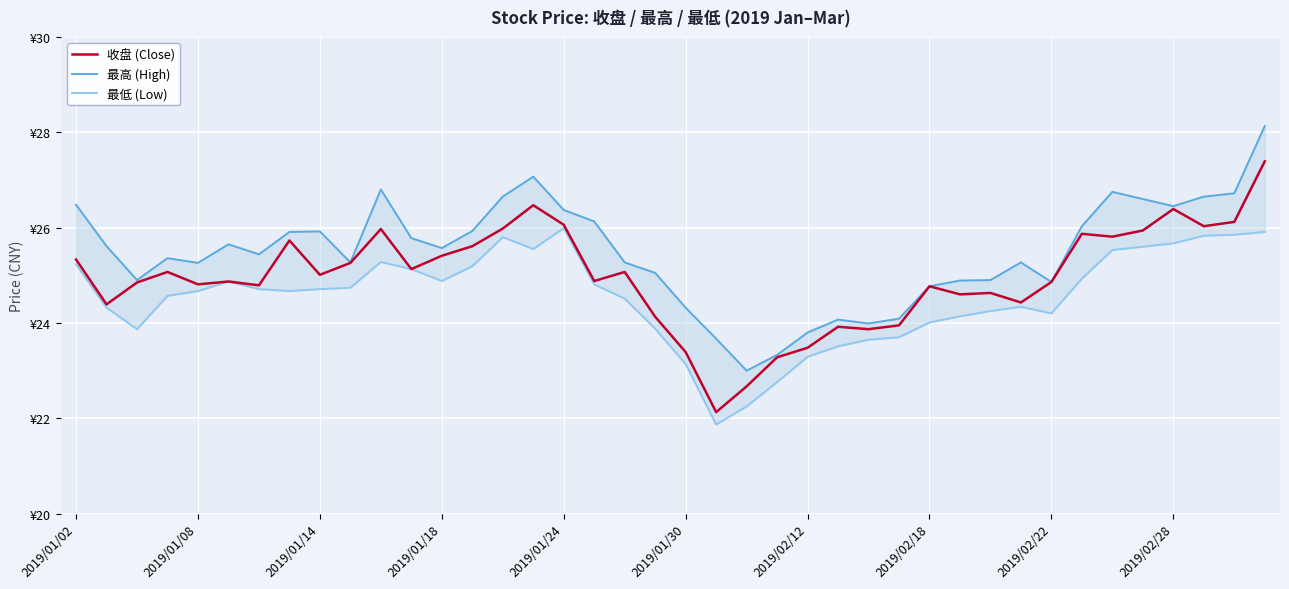

What is the lowest value of the 最高 (High) series?

23.0